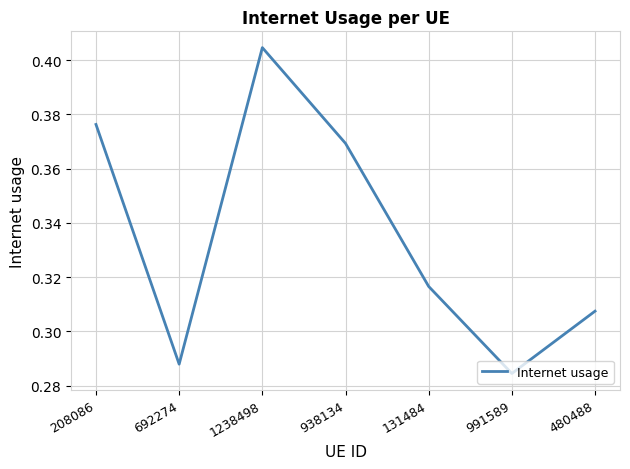

How many lines are shown in the chart?

1